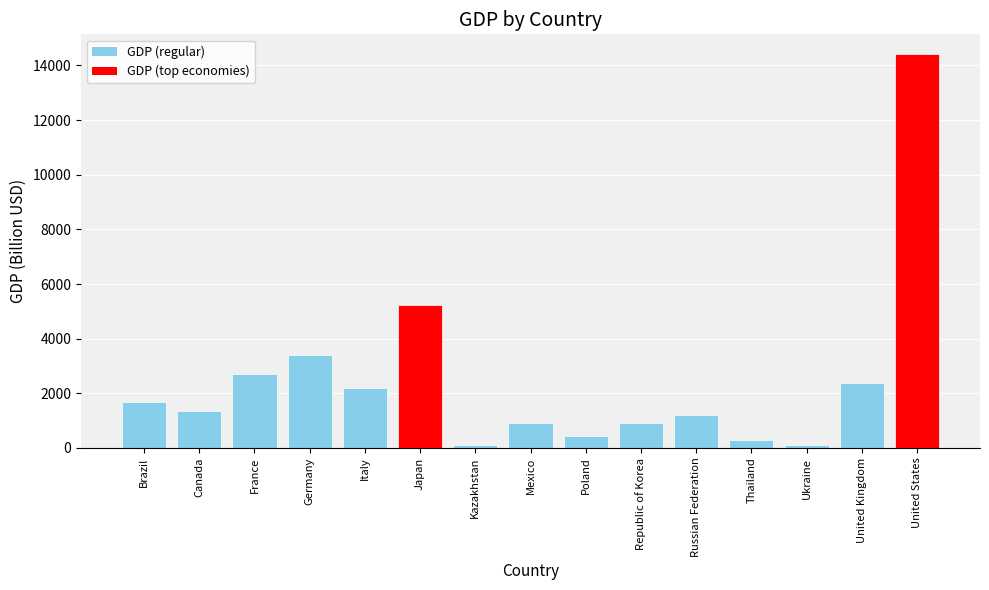

True or false: the data shows 3381.9 at United Kingdom.

False